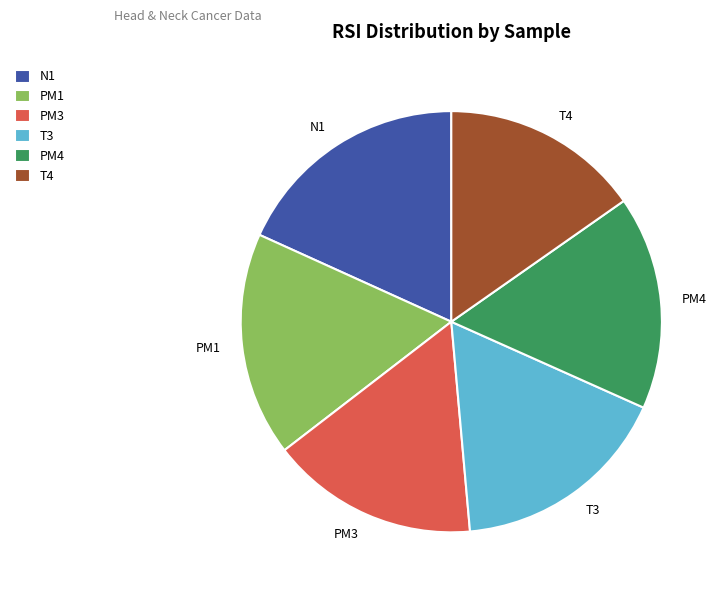

Which has a higher value, PM3 or PM1?

PM1